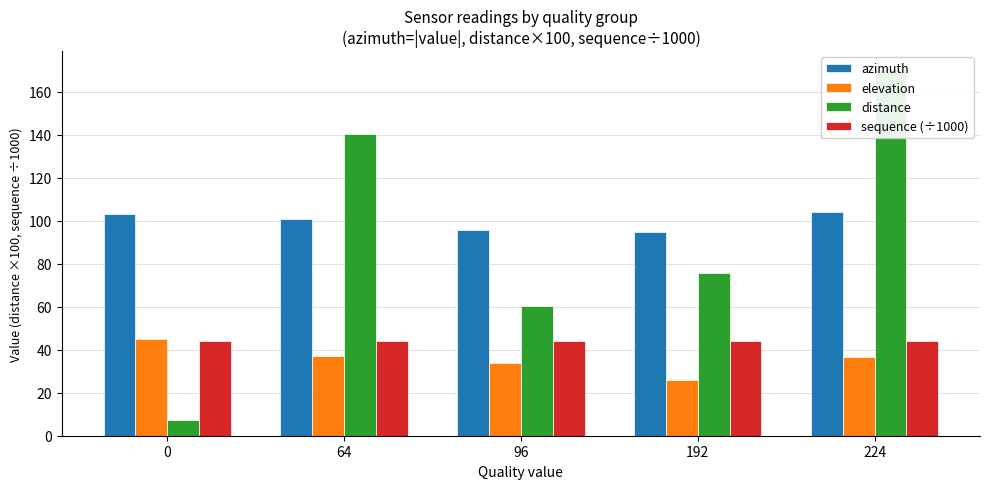

Which series changed the most between 192 and 224?

distance